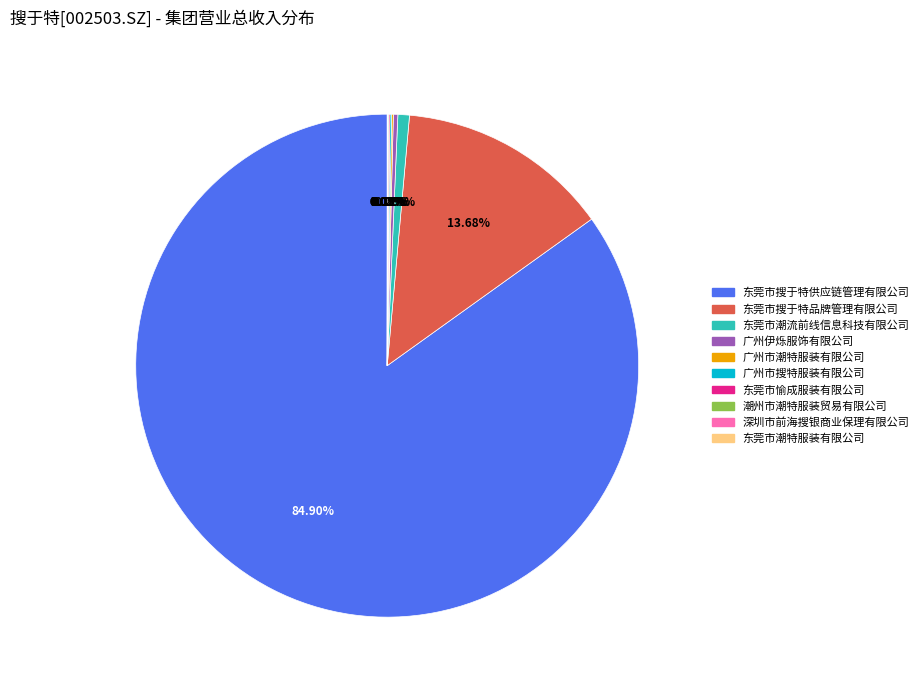

Which category has the biggest portion of the pie?

东莞市搜于特供应链管理有限公司